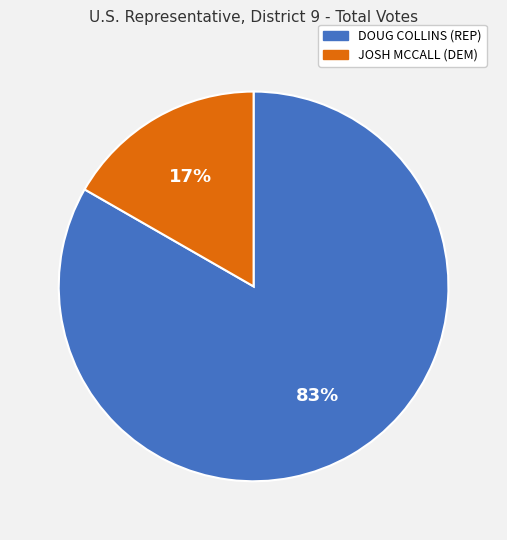

To the nearest percent, what portion does DOUG COLLINS (REP) represent?

83%